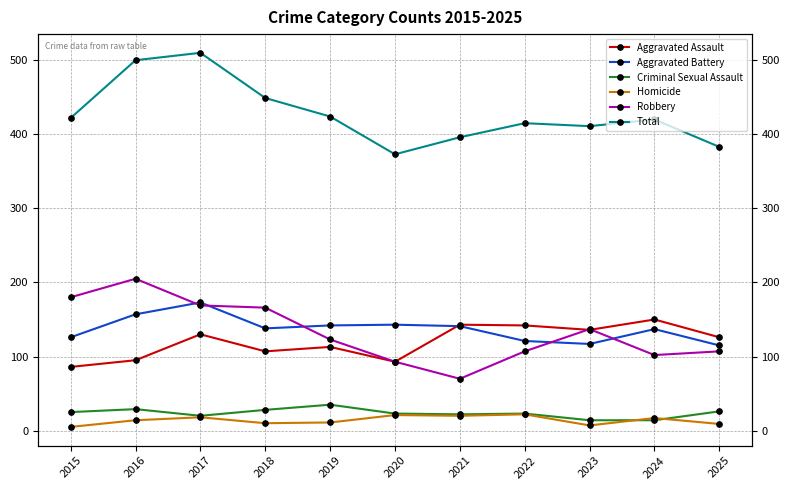

Is this an area chart (filled region under the line)?

No